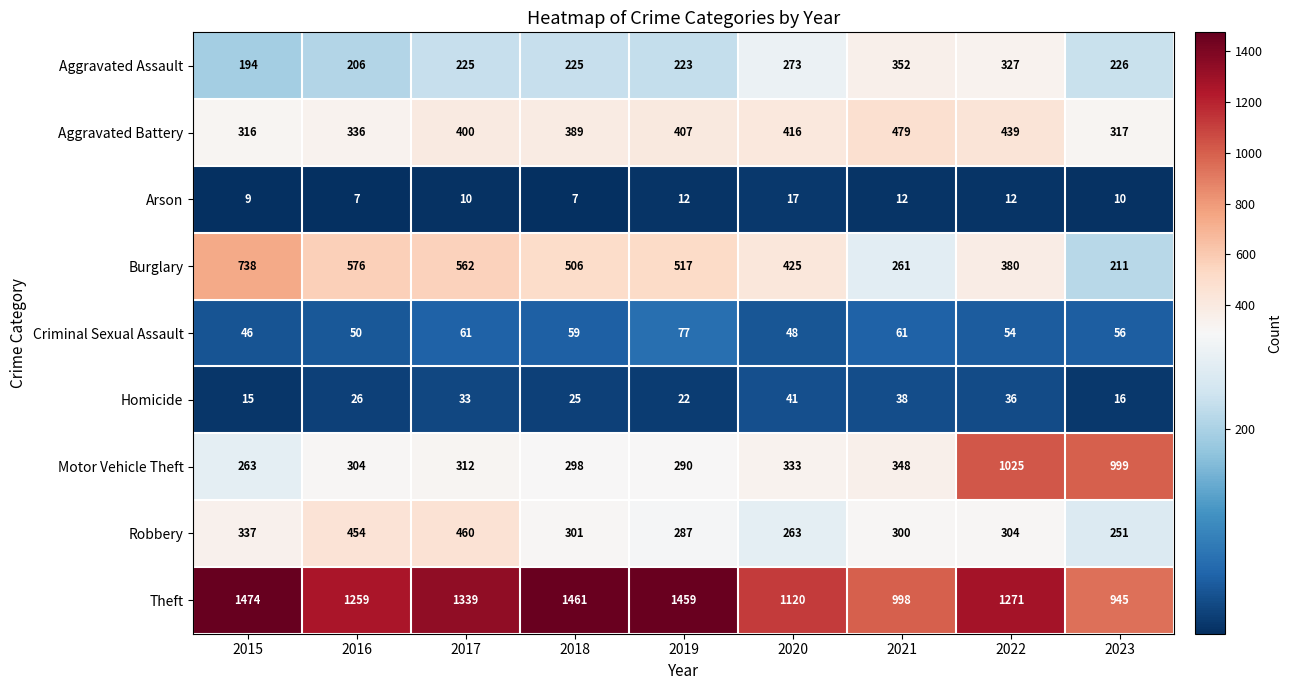

The value of Theft at 2017 is 1339. True or false?

True